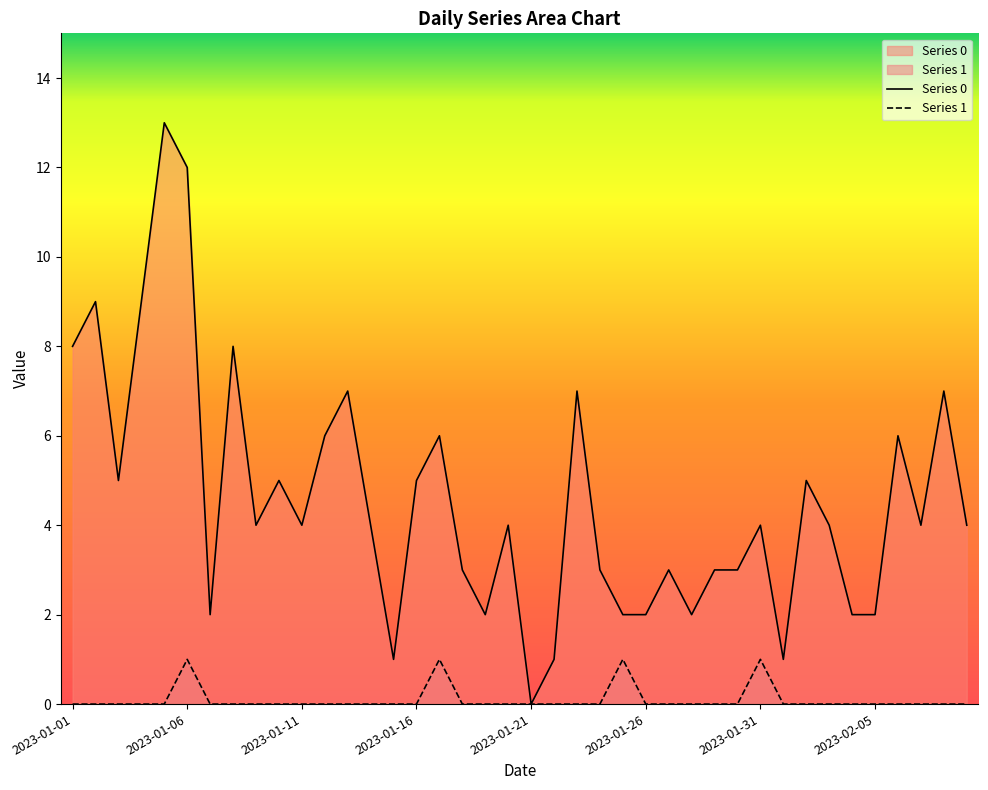

Which series has the largest range (max minus min)?

Series 0